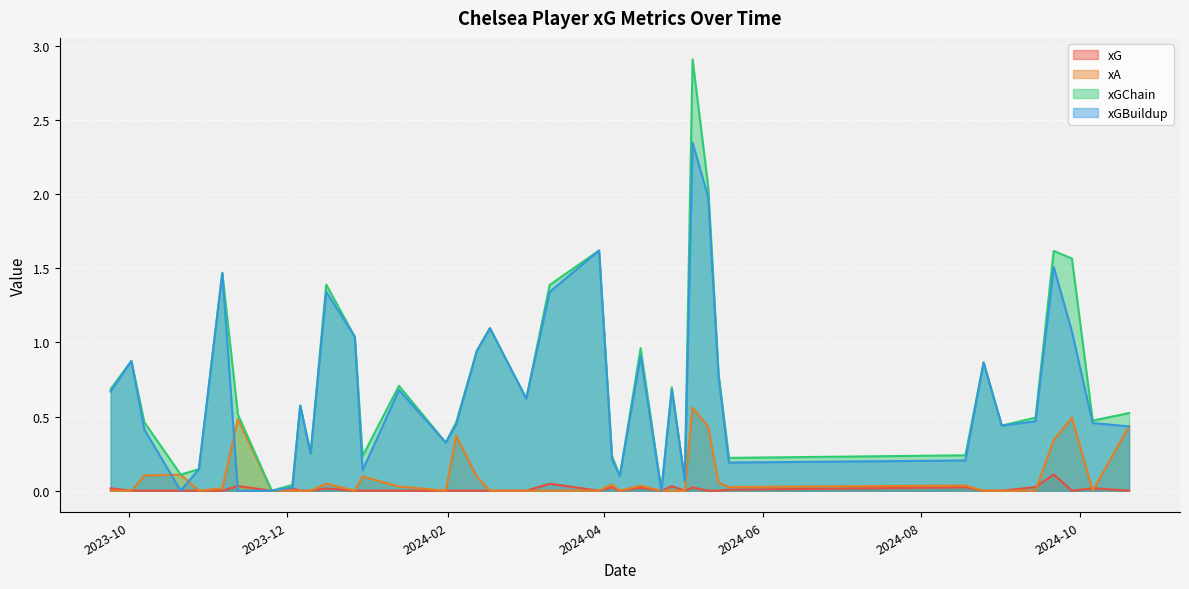

How many categories are shown in the chart?

40